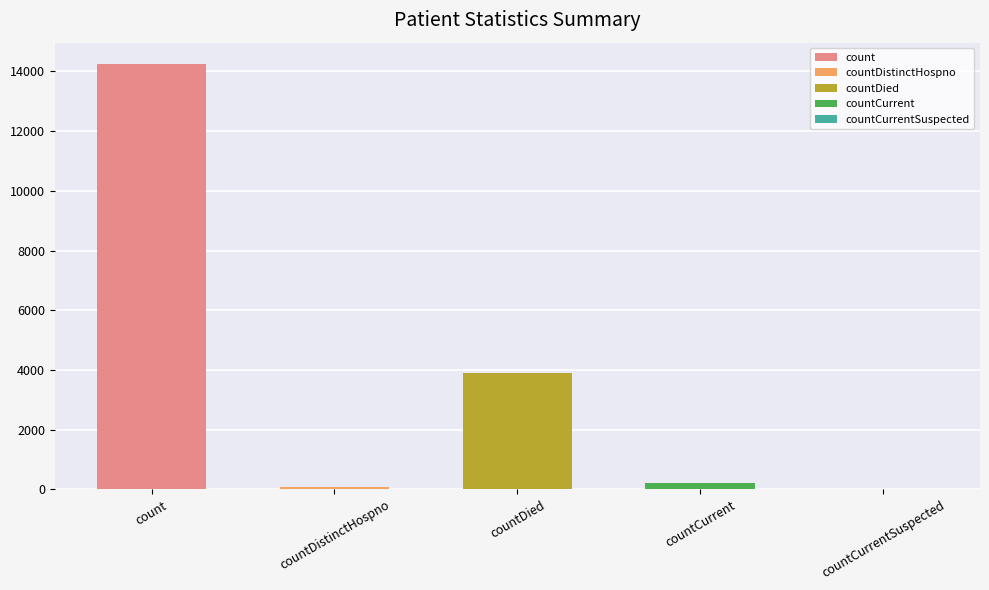

Read the value at countCurrent, to the nearest 50.

200